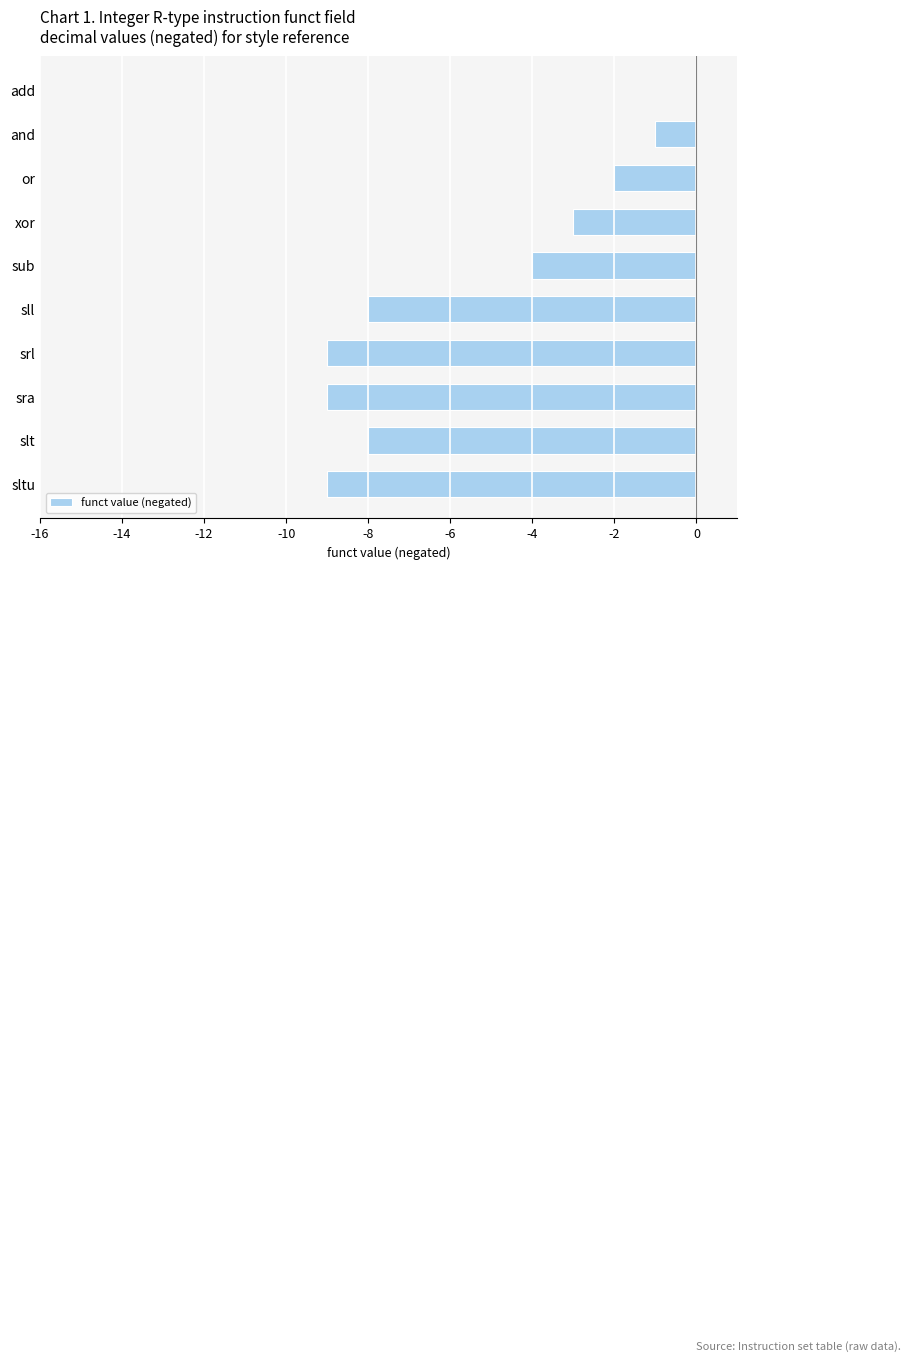

Are the bars grouped side by side (vs. stacked)?

No